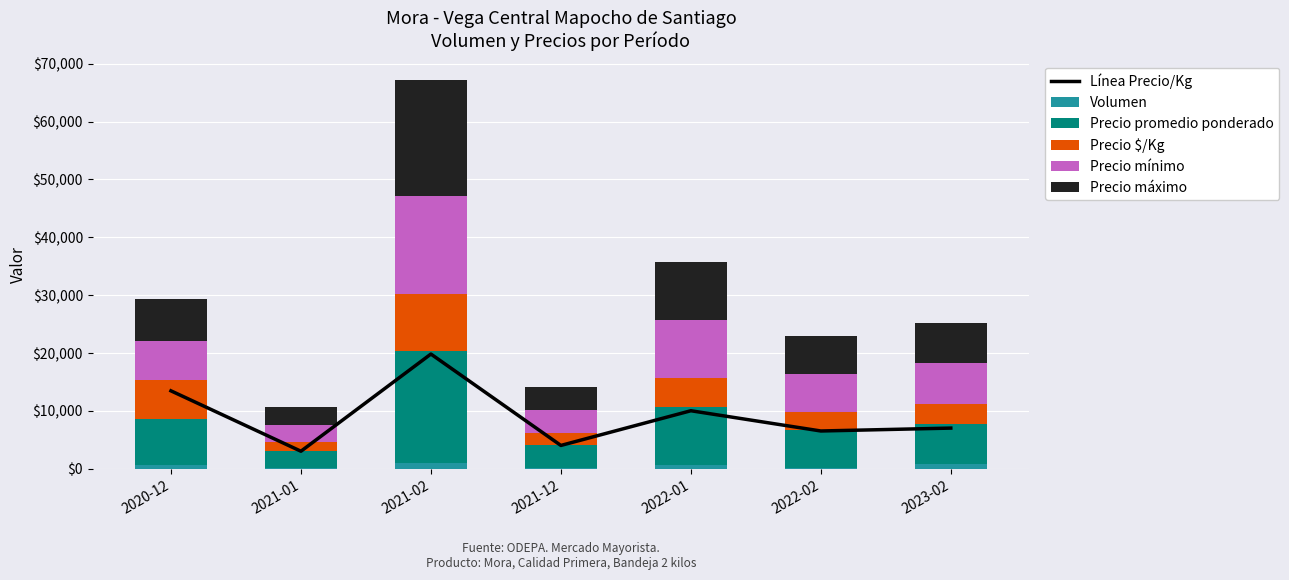

What is the smallest value displayed?

85